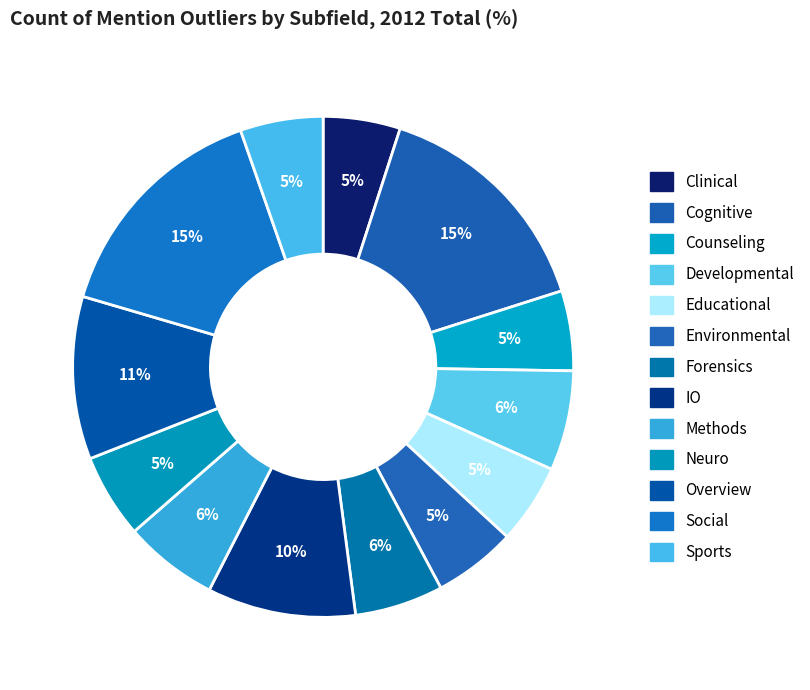

Rank the categories by value from lowest to highest.

Clinical, Counseling, Educational, Environmental, Sports, Neuro, Forensics, Methods, Developmental, IO, Overview, Cognitive, Social